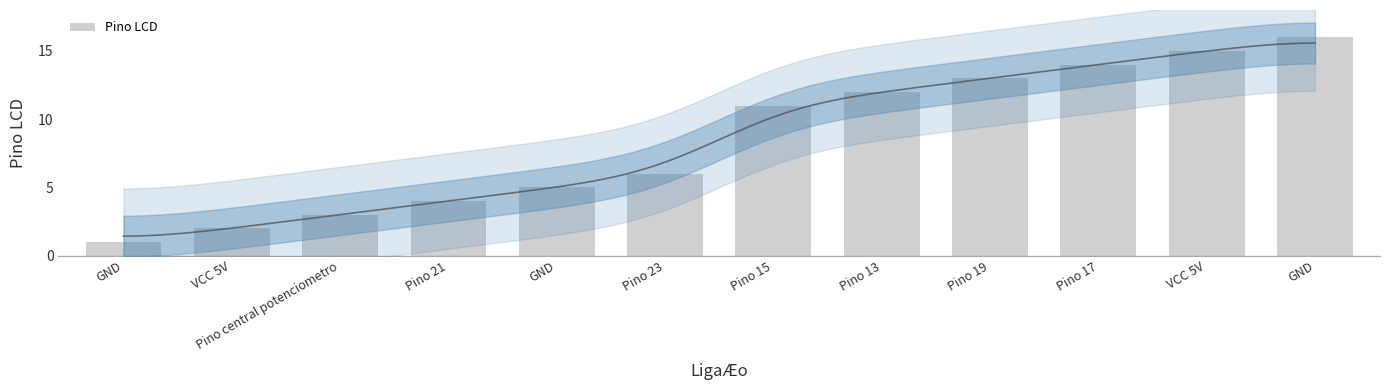

What is the difference between the values at VCC 5V and GND?

14